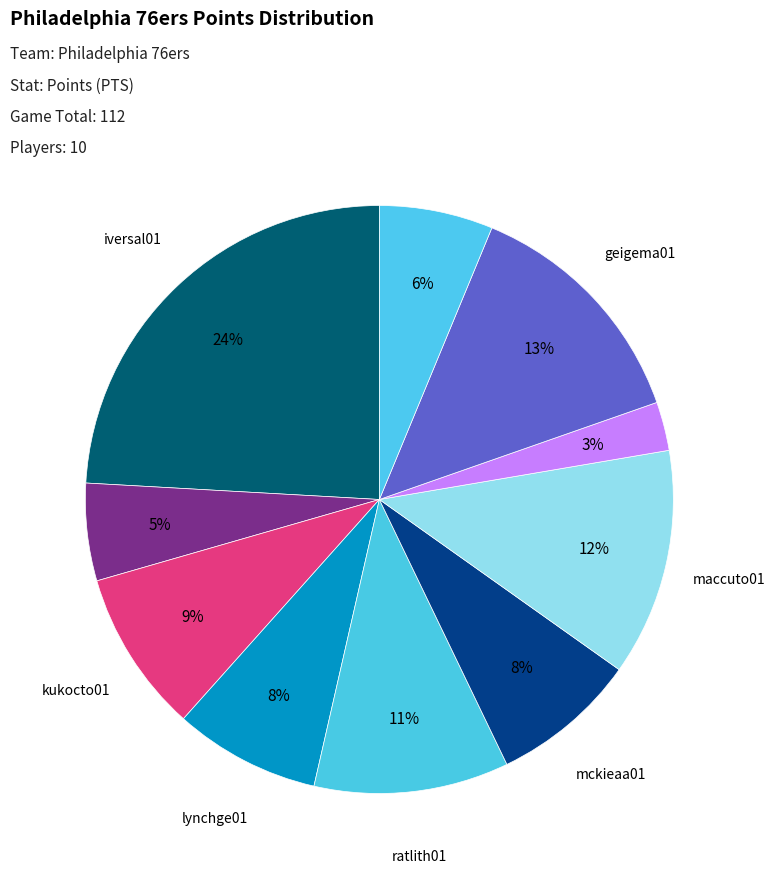

Is there any slice that represents more than half of the pie?

No